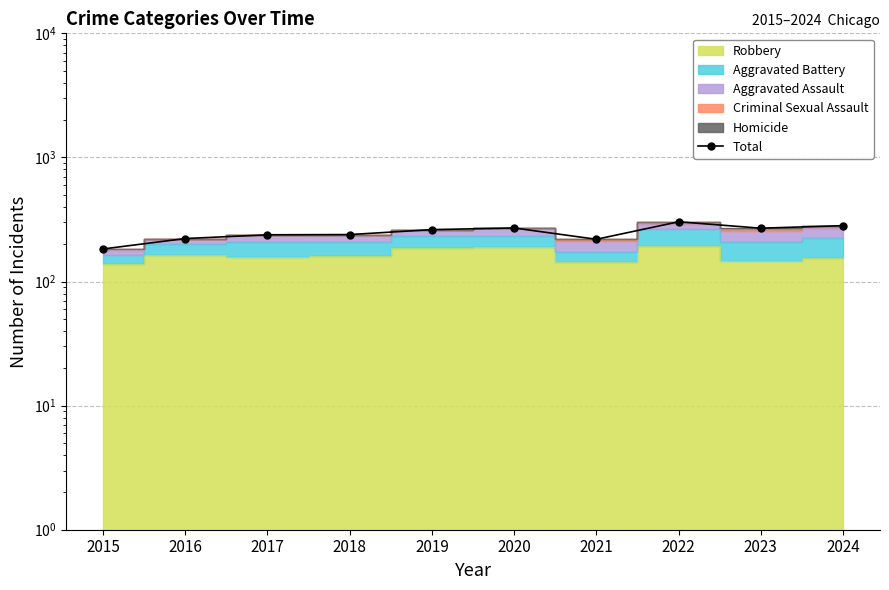

Approximately how many times larger is the value at 2017 compared to 2016?

1.1